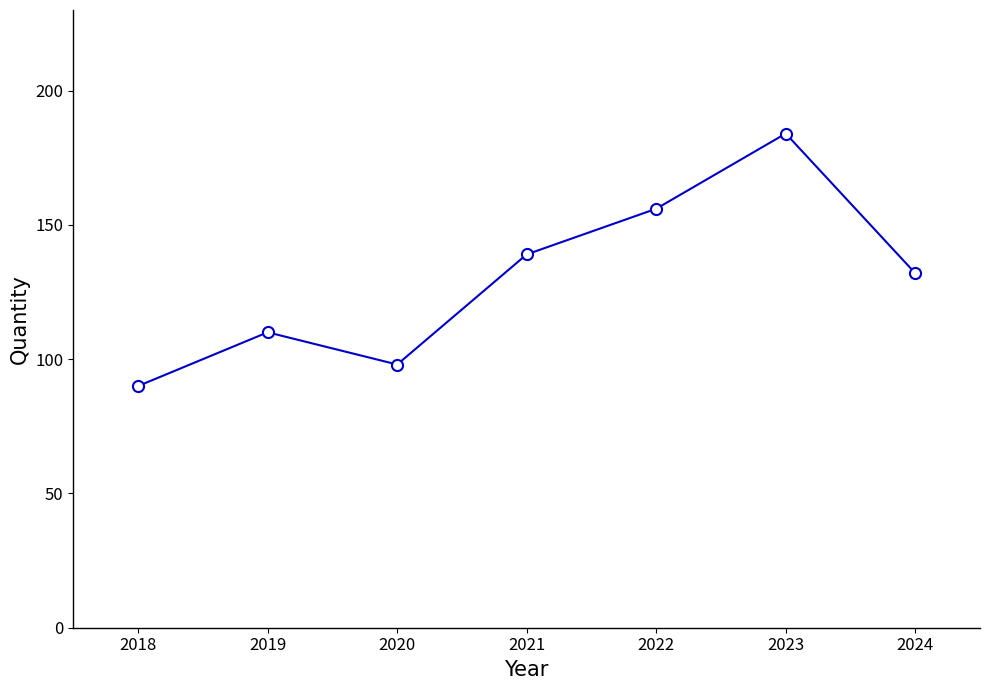

What is the approximate value at 2018, to the nearest 10?

90